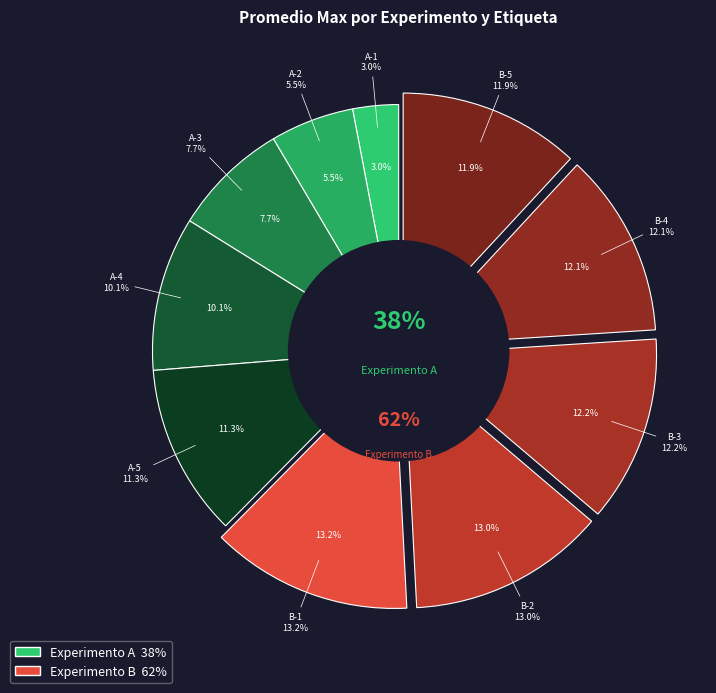

The A-2 slice represents 5% of the pie. True or false?

True